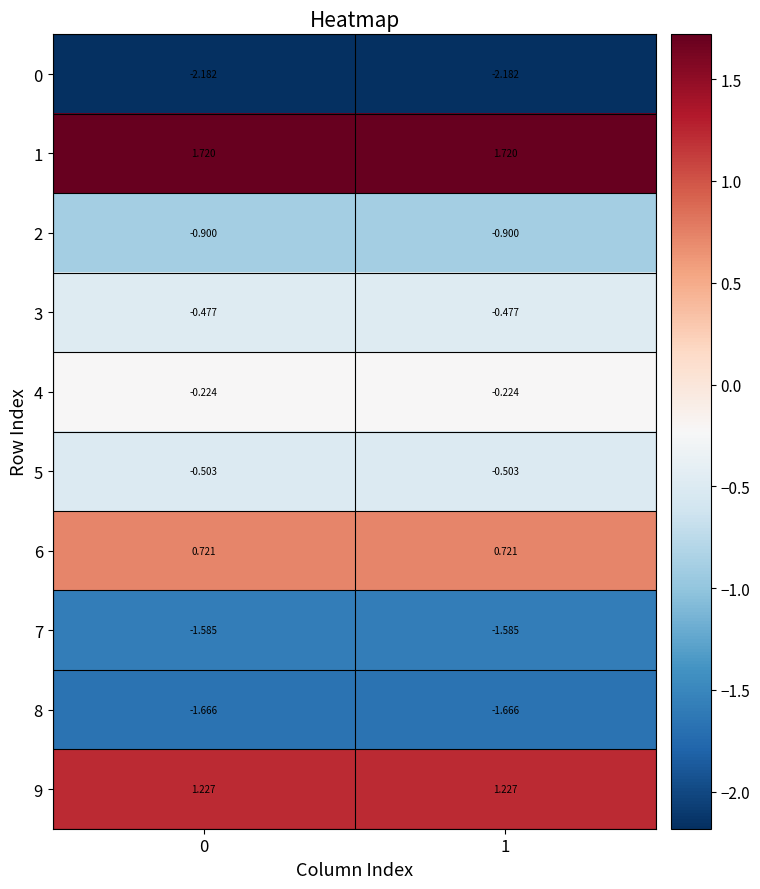

List the series in order of their peak value, lowest first.

0, 8, 7, 2, 5, 3, 4, 6, 9, 1